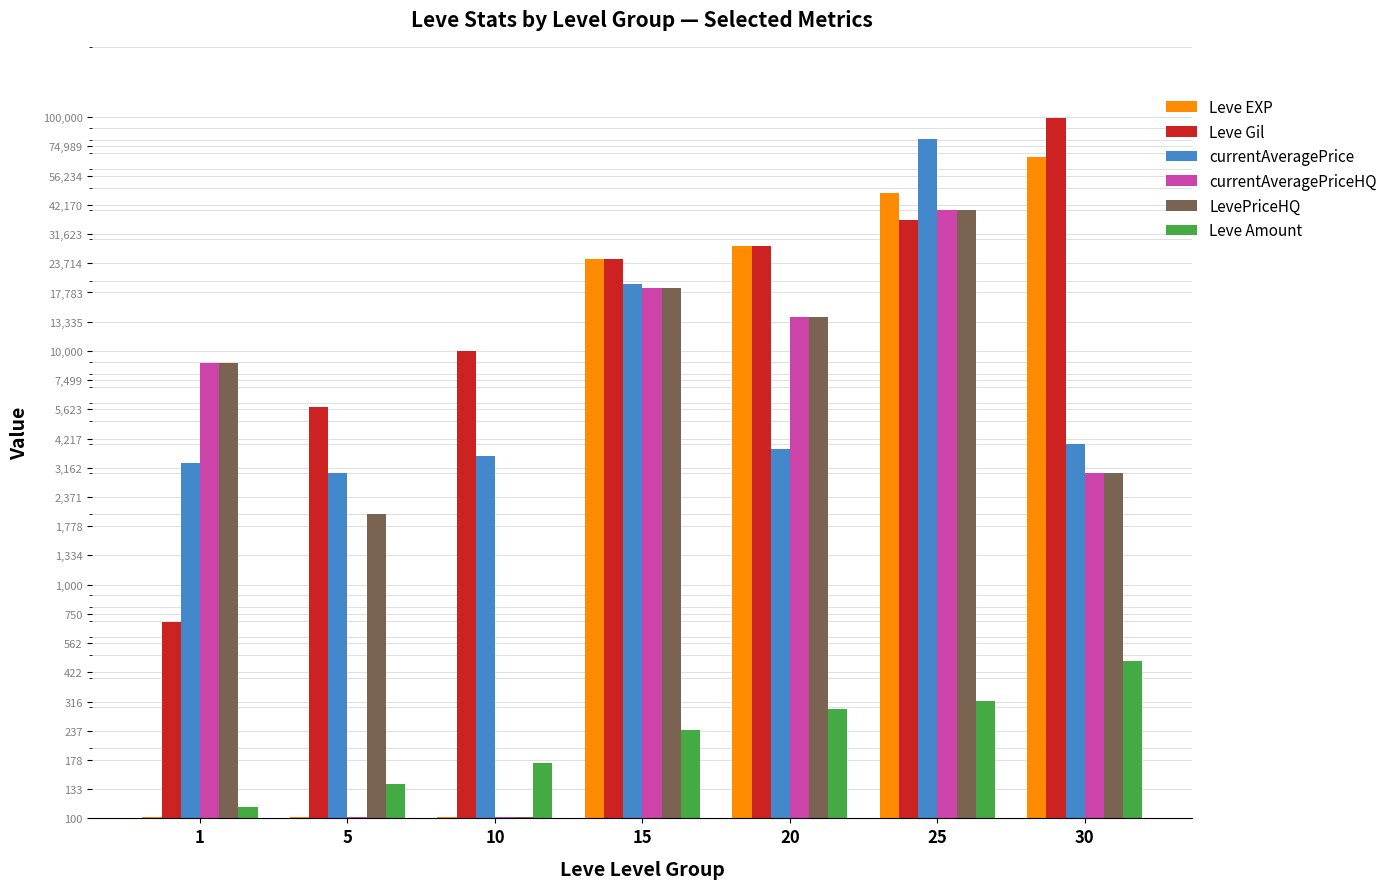

What is the difference between the second highest and second lowest values in the LevePriceHQ series?

16500